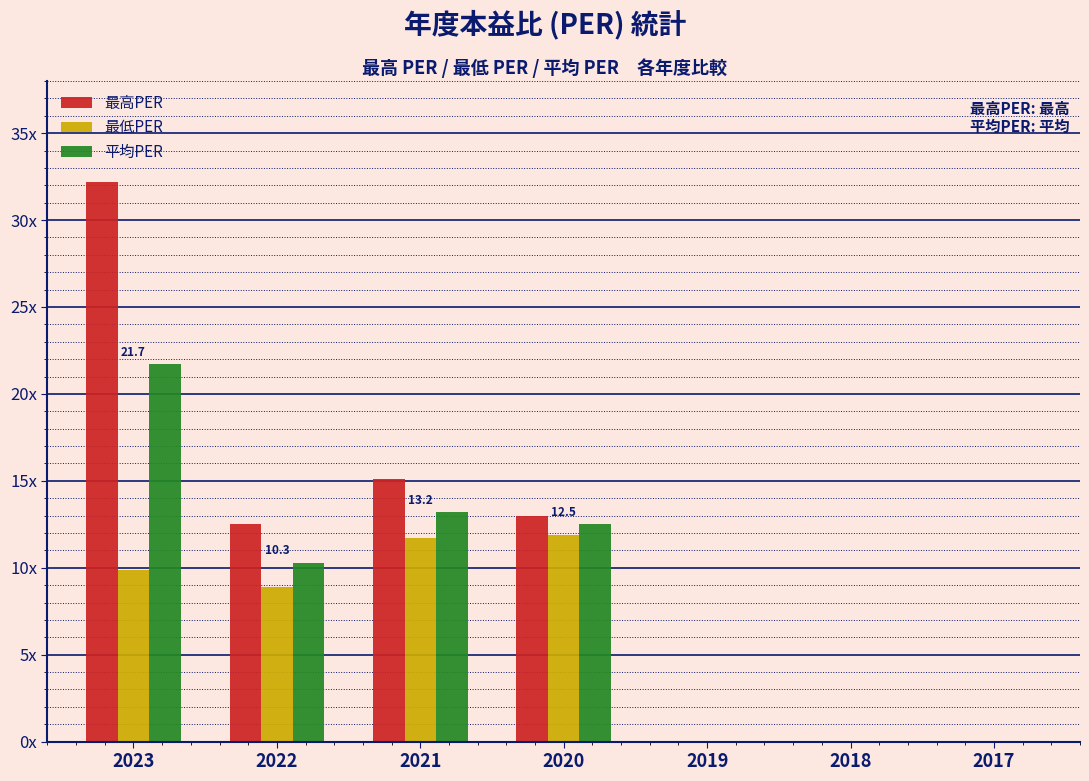

Rank the series at 2023 from lowest to highest value.

最低PER, 平均PER, 最高PER